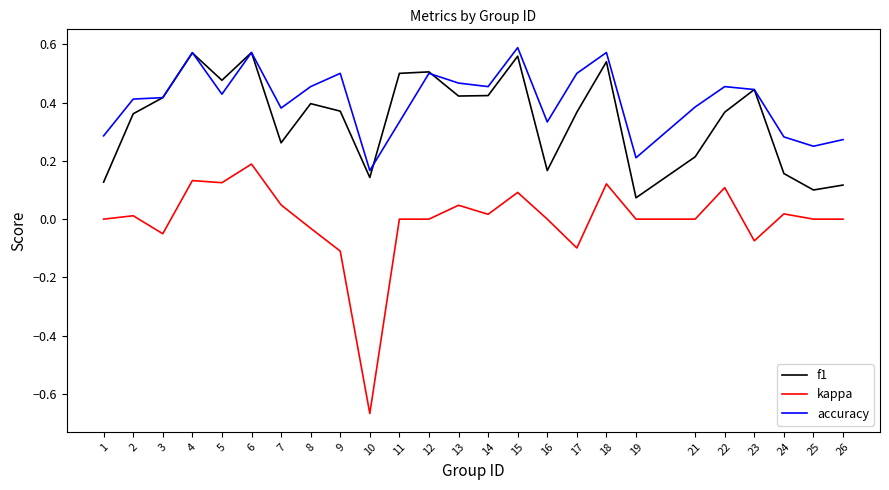

Which series changed the most between 6 and 14?

kappa